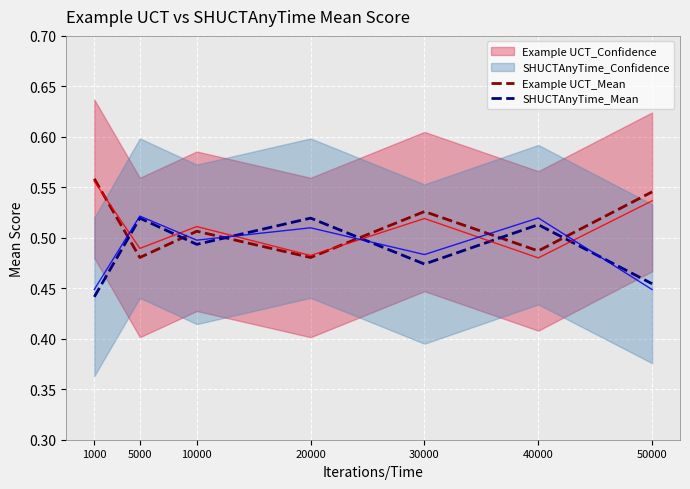

List the series in order of their overall mean, lowest first.

SHUCTAnyTime_Mean, Example UCT_Mean